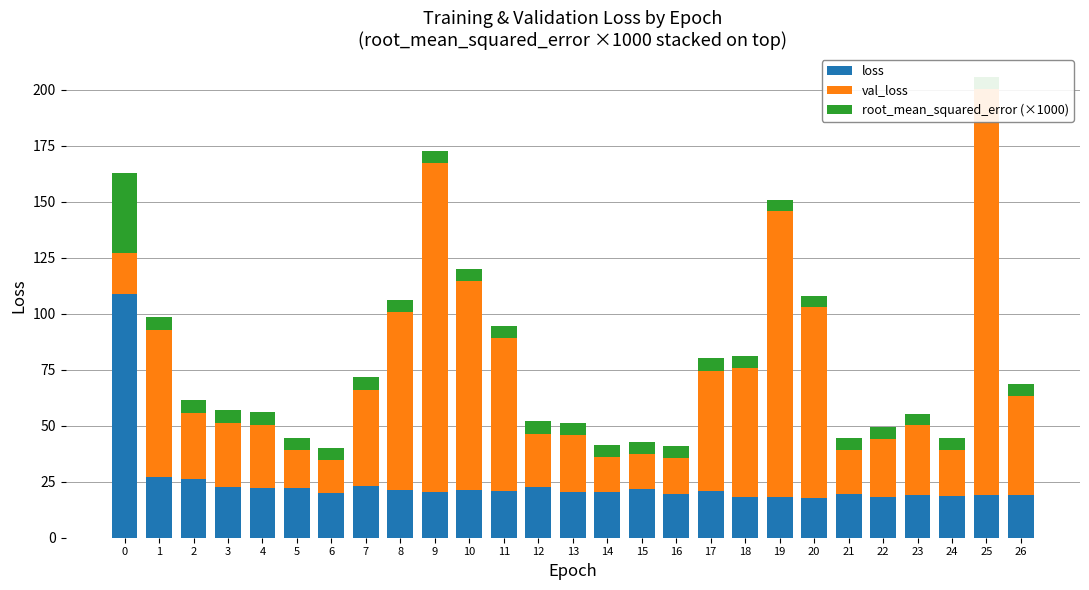

What is the difference between the maximum and minimum values in the loss series?

90.9